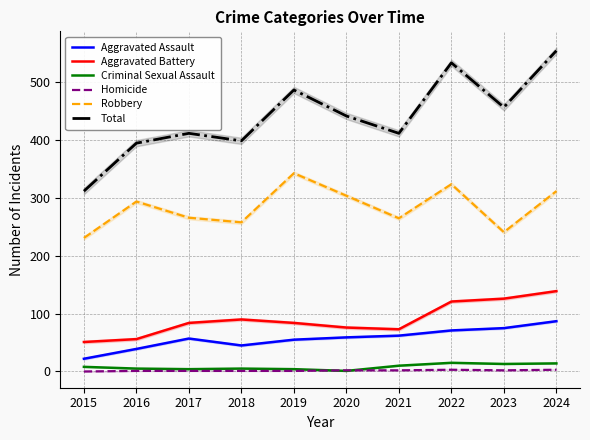

Between 2016 and 2023, which series saw the biggest shift?

Aggravated Battery